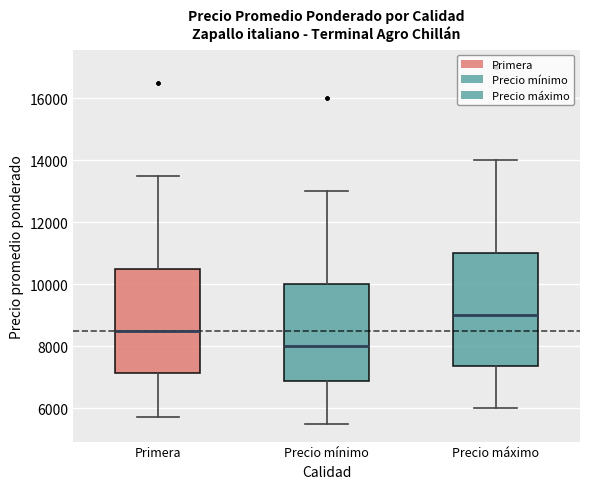

Reading left to right, read every box against the y-axis: the position of its median line, the range the box covers, and the ends of its whiskers. The values are not printed on the chart, so give them approximately, as read against the axis.

Primera: median 8600, box 7200 to 10600, whiskers 5800 to 13600
Precio mínimo: median 8000, box 6800 to 10000, whiskers 5600 to 13000
Precio máximo: median 9000, box 7400 to 11000, whiskers 6000 to 14000